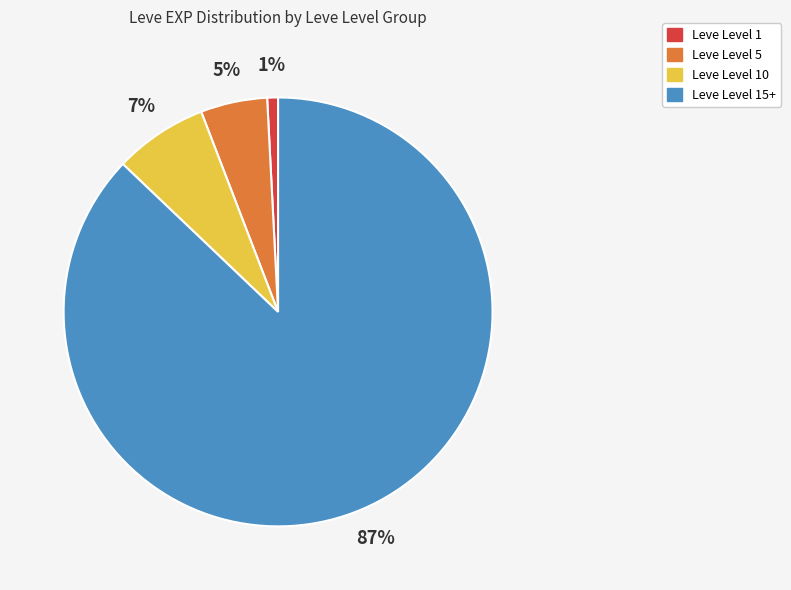

To the nearest percent, what is the difference between the largest and smallest slice percentages?

86%